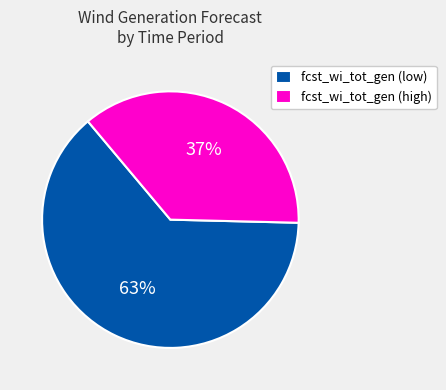

Which has a higher value, fcst_wi_tot_gen (high) or fcst_wi_tot_gen (low)?

fcst_wi_tot_gen (low)